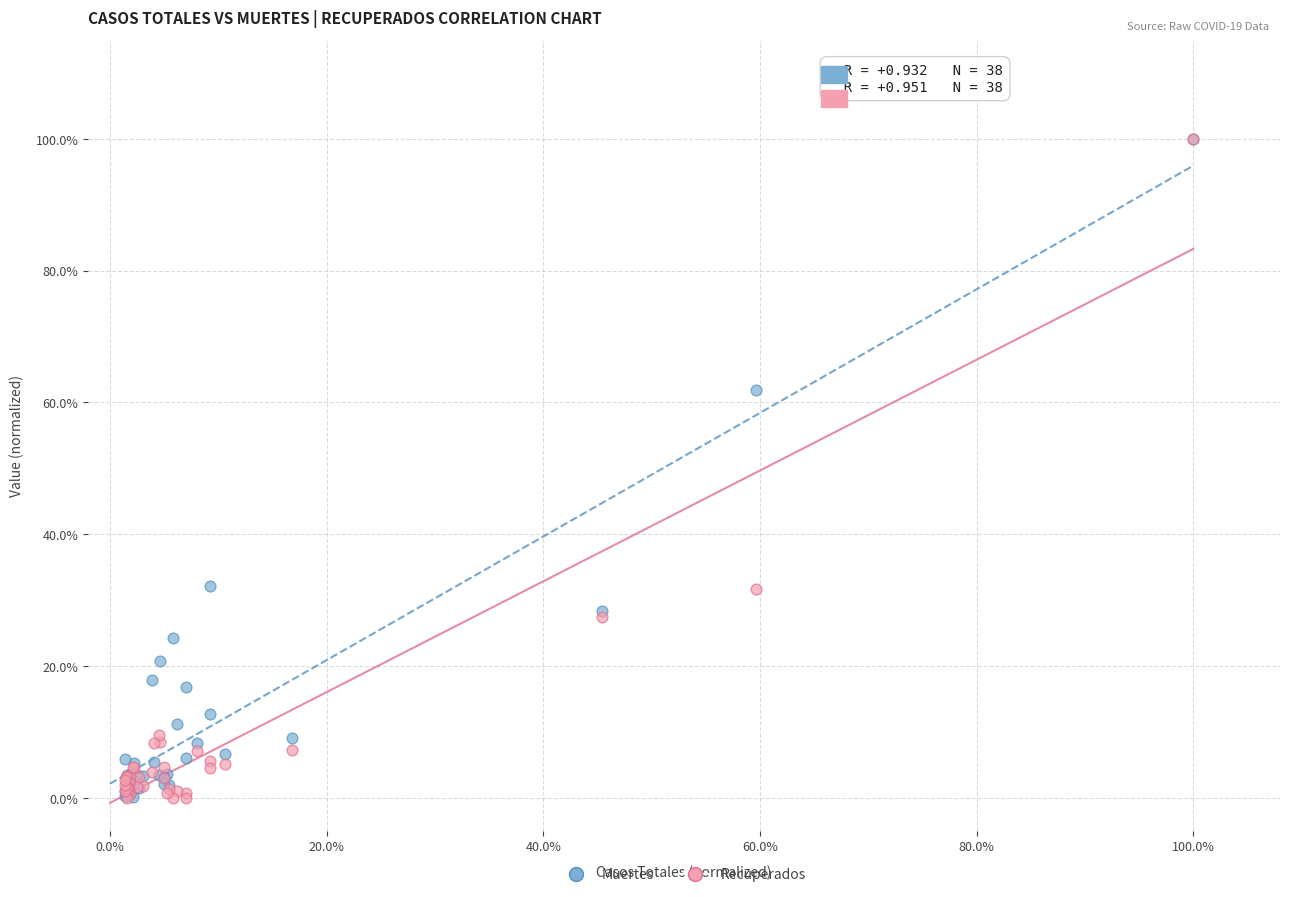

What are all the series names shown in the legend?

Muertes, Recuperados